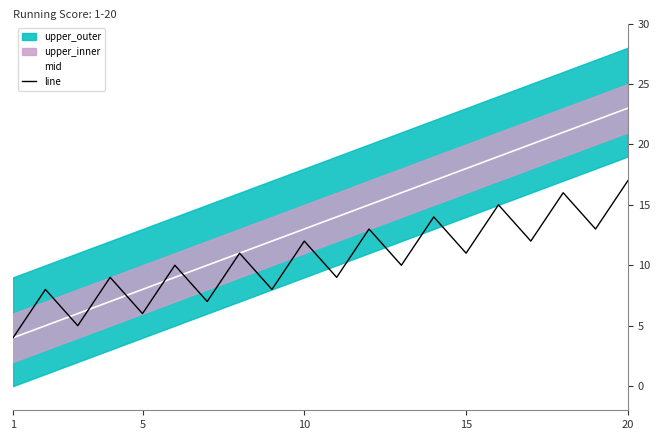

What is the lowest value of the line series?

4